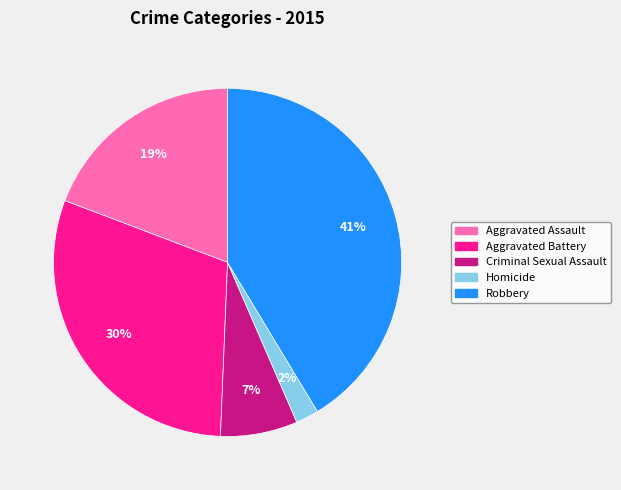

To the nearest percent, what is the average slice percentage?

20%